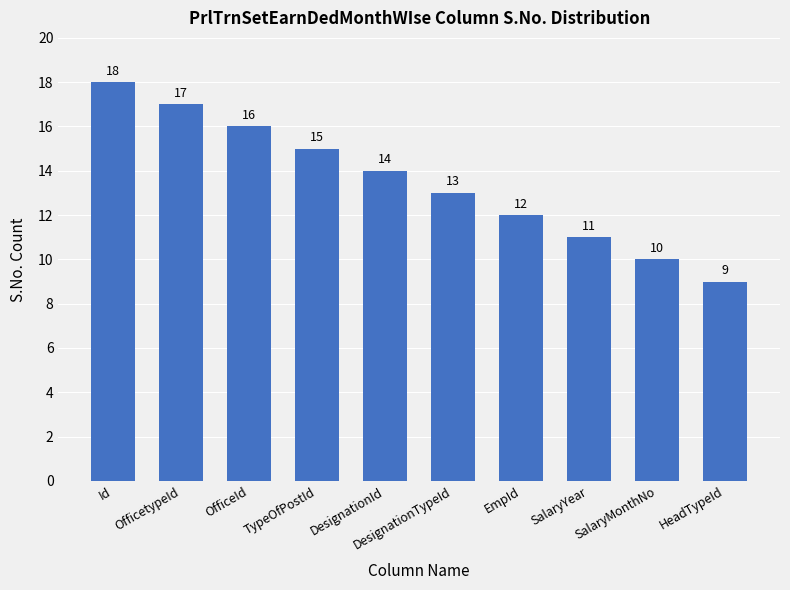

At which label does the data first exceed 14?

Id